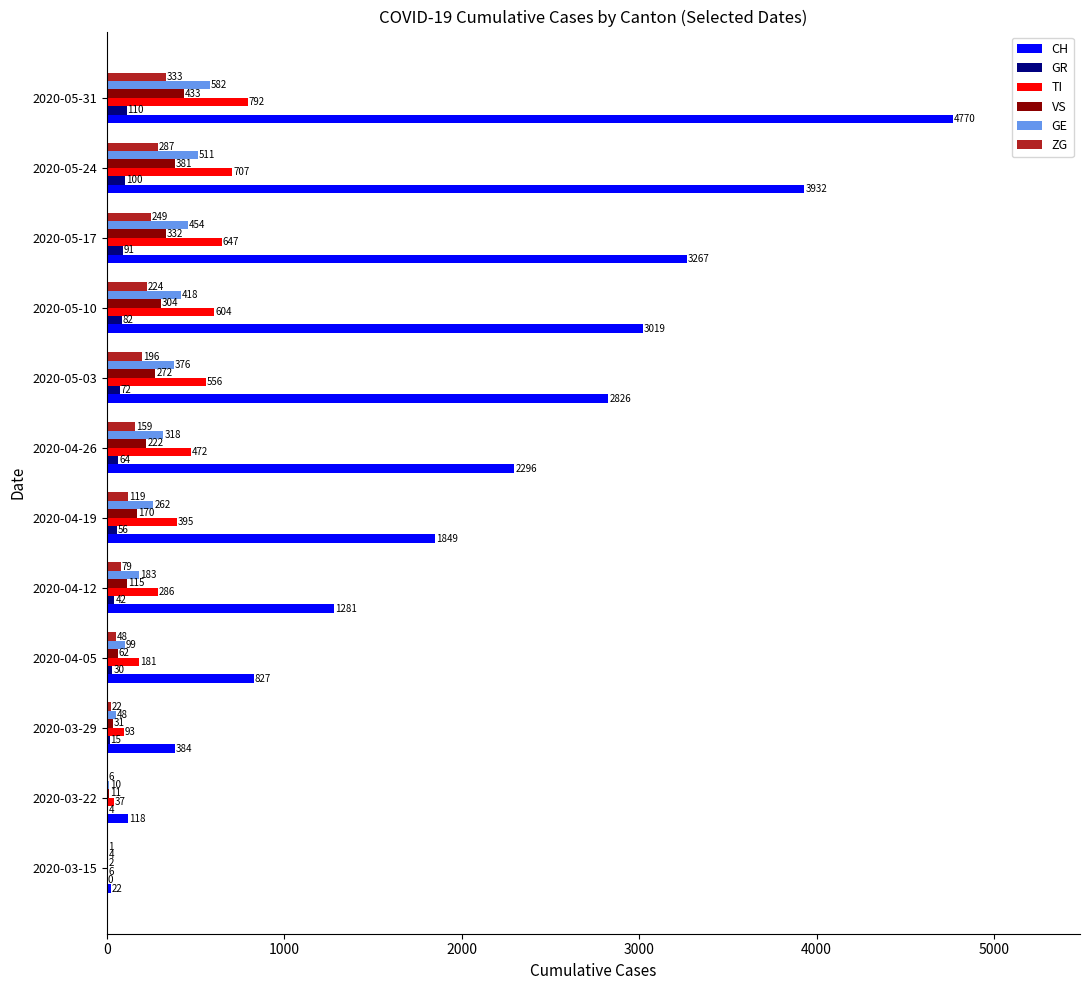

Which series has the largest total across all categories?

CH